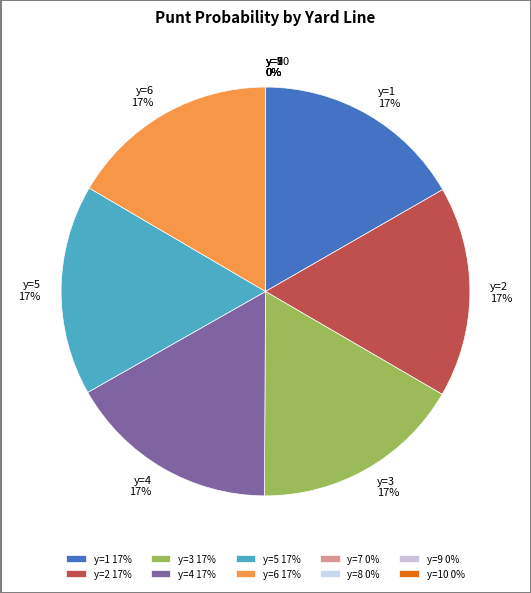

Which slice is the largest?

y=1